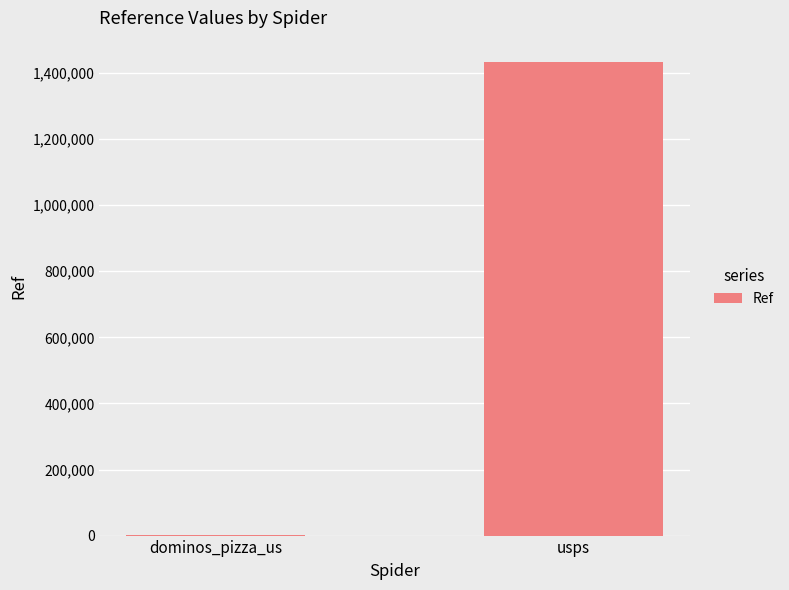

Read the value at usps.

1434631